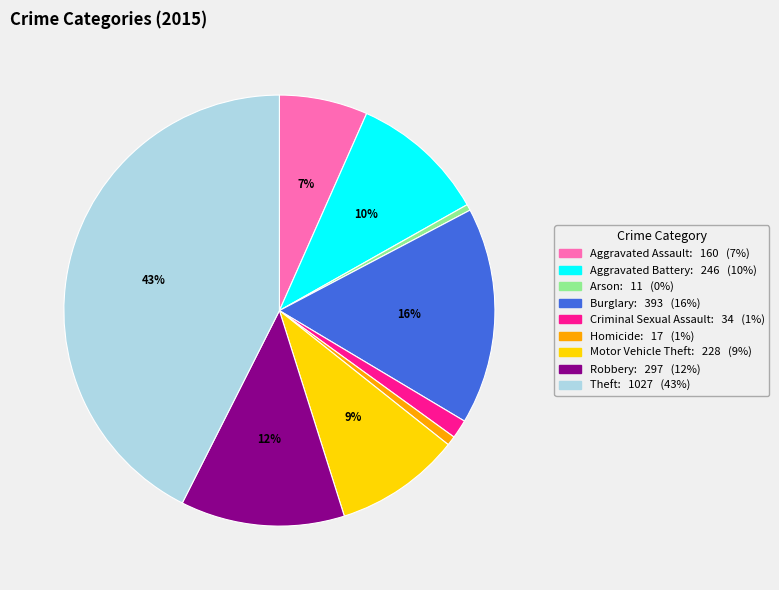

How many segments does this pie chart have?

9